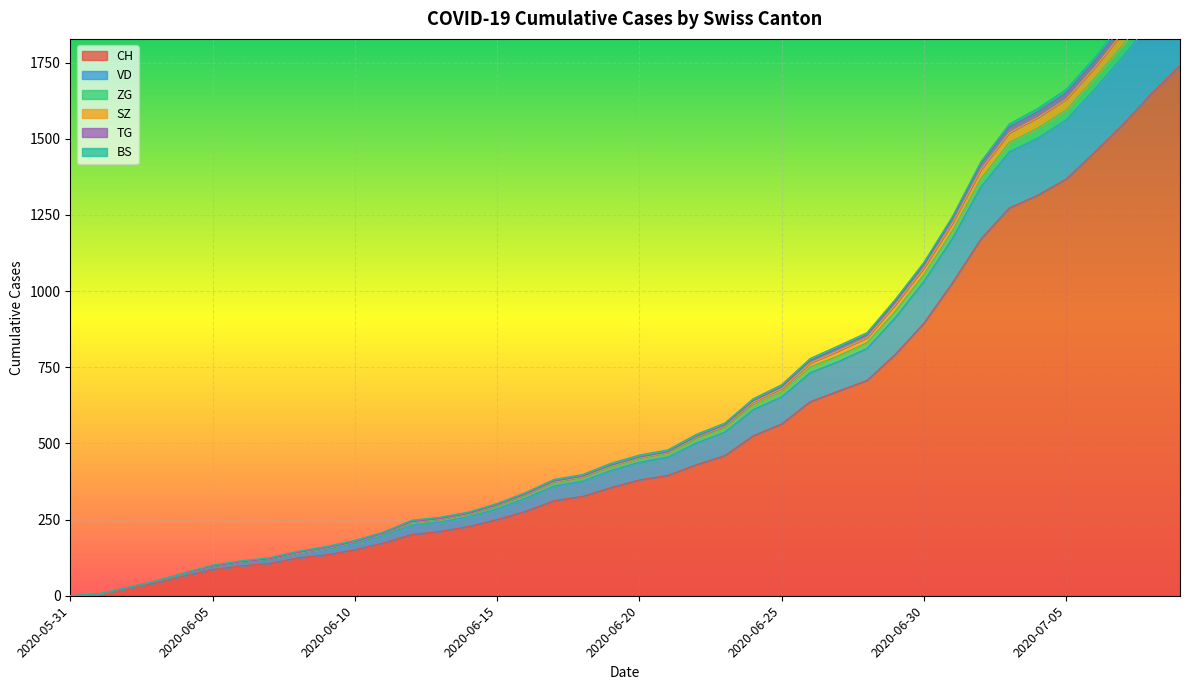

True or false: SZ and ZG intersect in this chart.

False